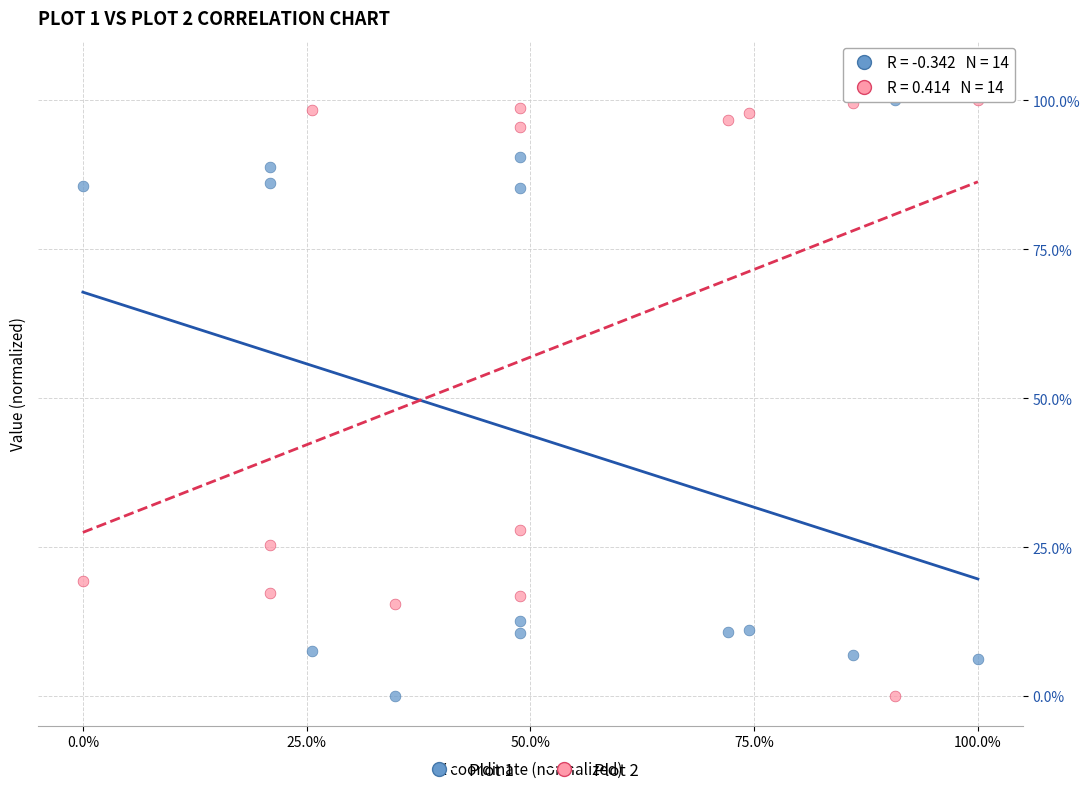

What is the X range (max minus min) for the scatter plot?

100.0